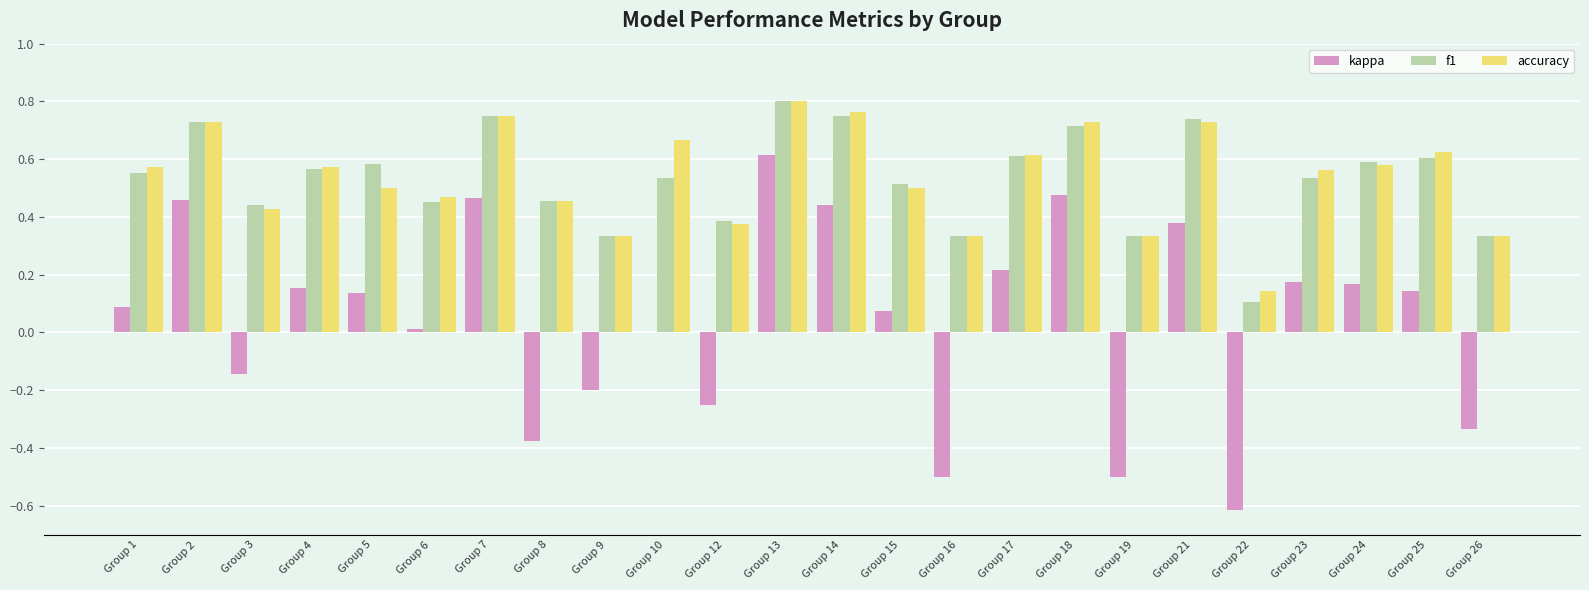

Which series changed the most between Group 7 and Group 26?

kappa